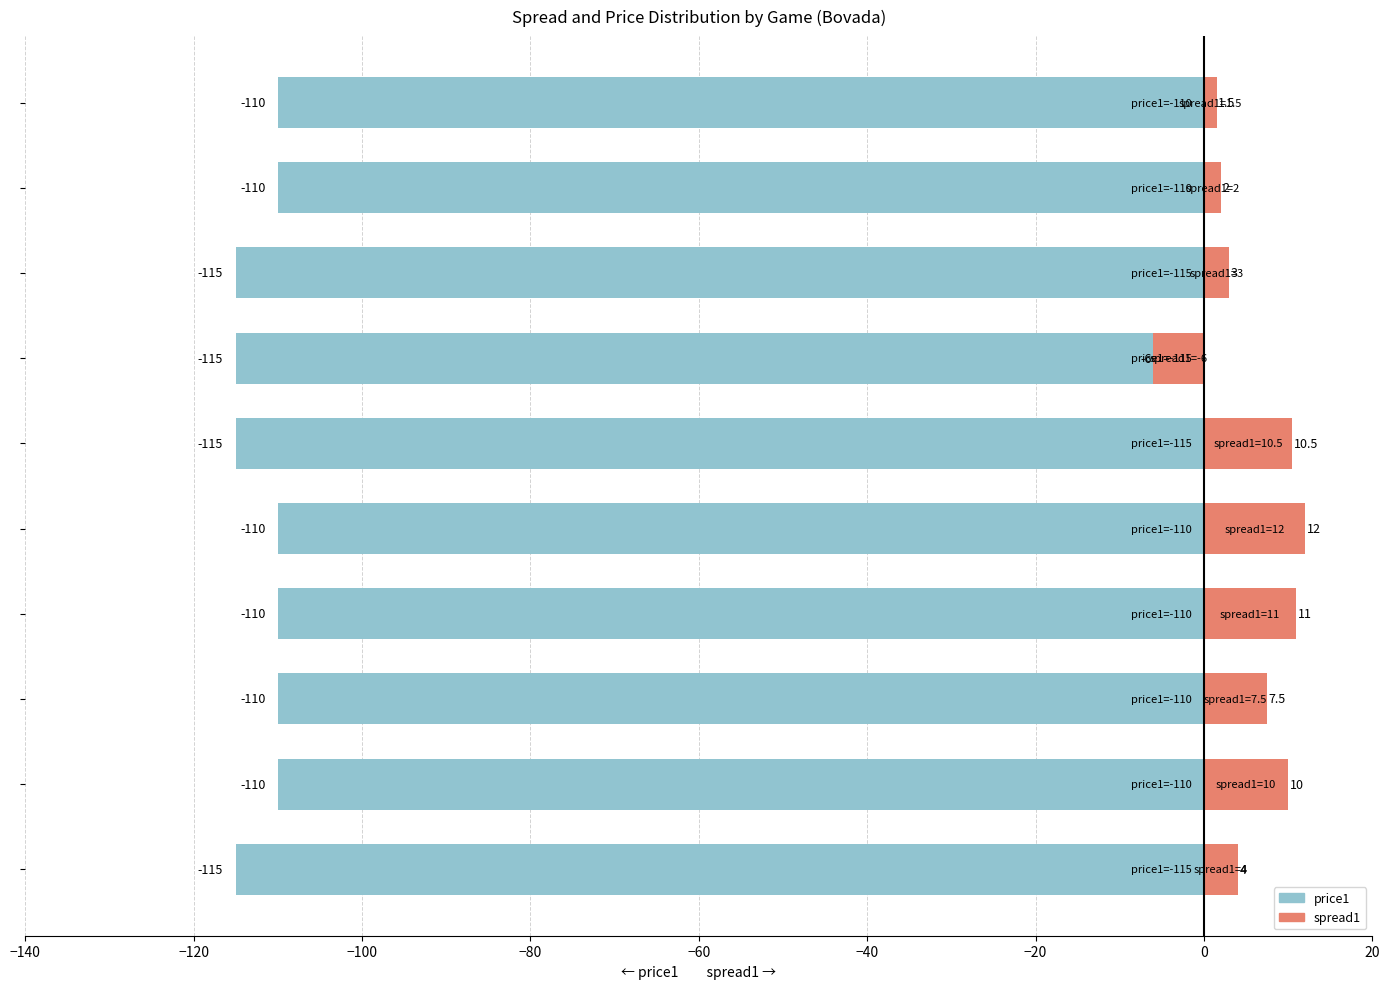

What is the difference between the maximum and minimum values in the price1 series?

5.0